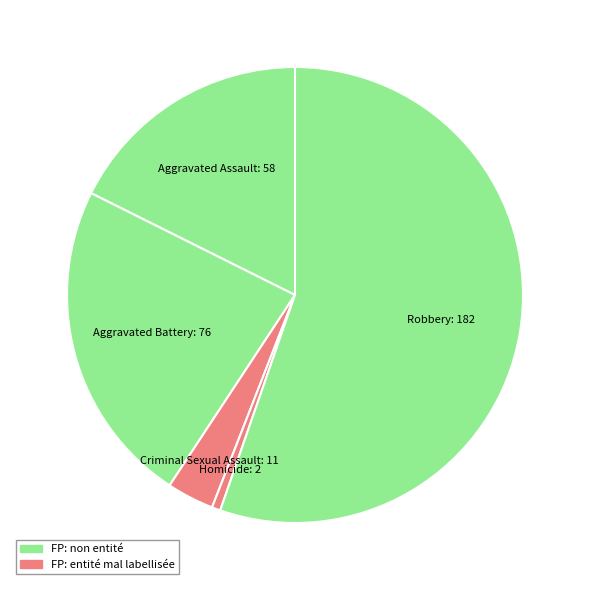

Which slice is the largest?

Robbery